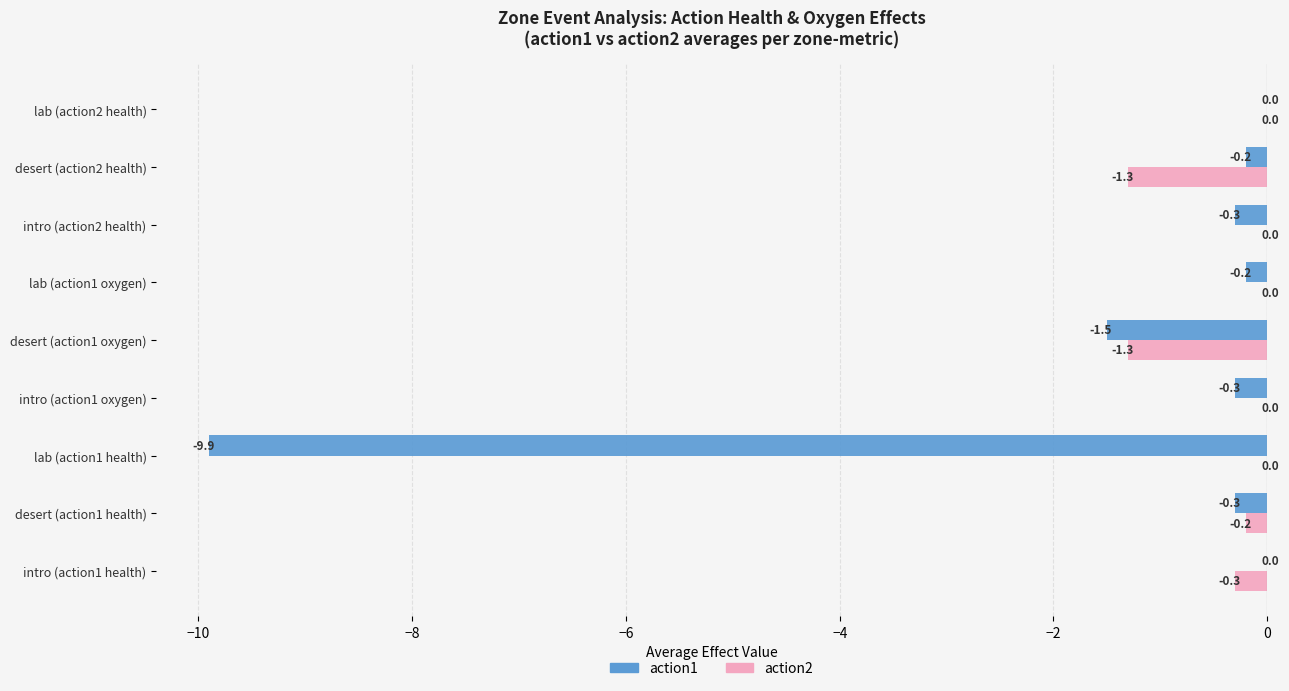

Which series changed the most between lab (action1 oxygen) and desert (action2 health)?

action2